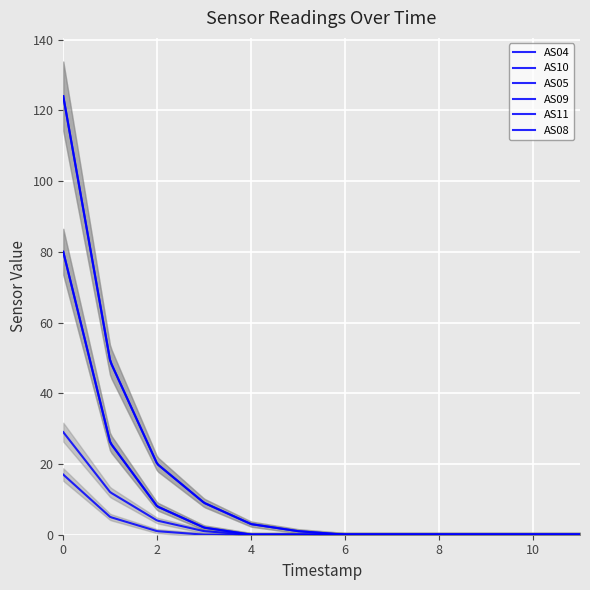

True or false: AS04 and AS11 cross at least once.

False